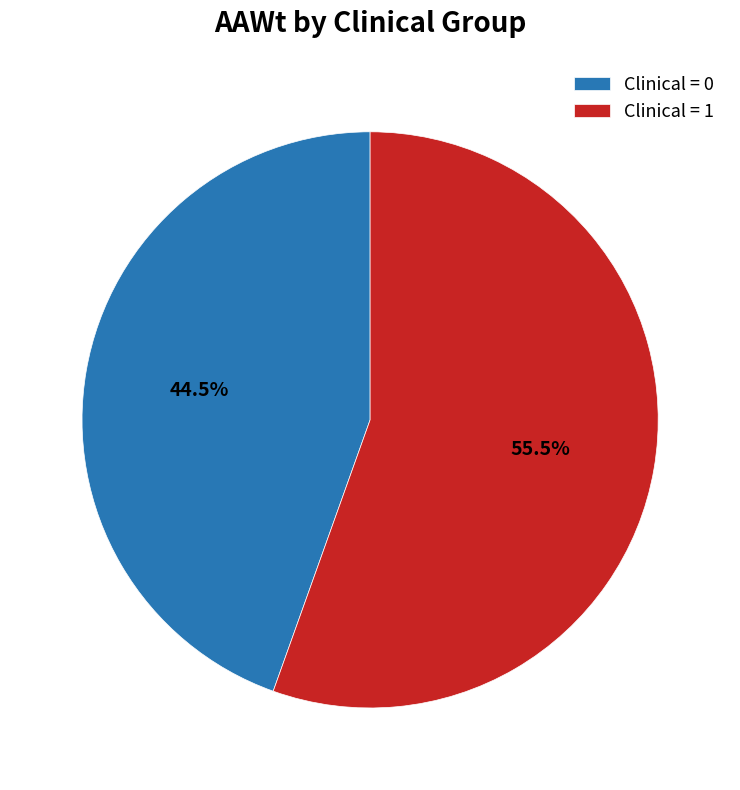

Approximately how many times larger is the value at Clinical = 1 compared to Clinical = 0?

1.2